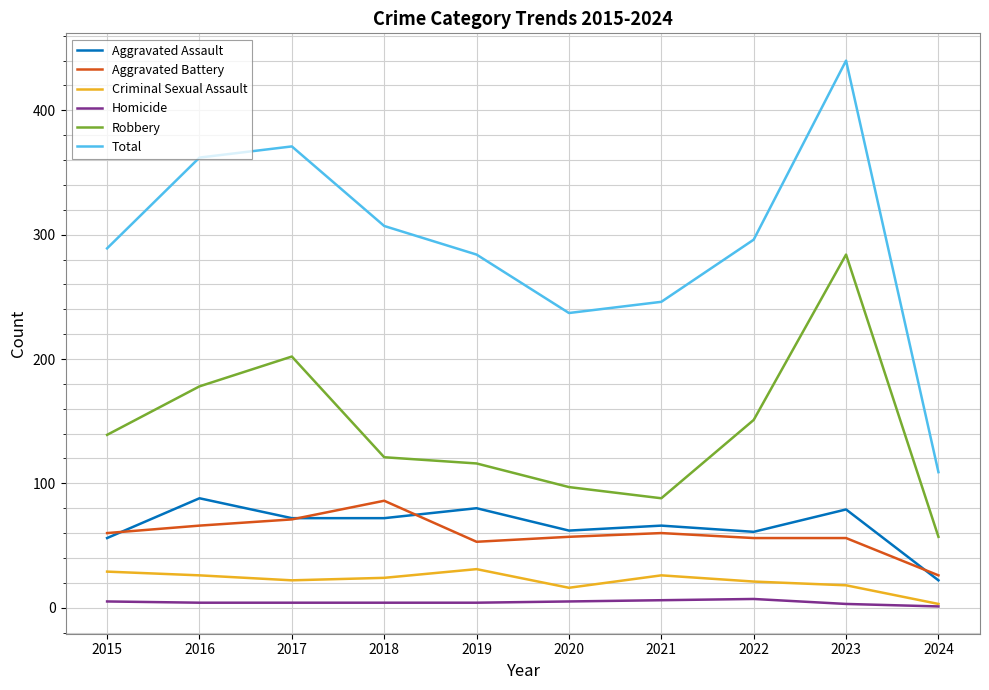

What is the total value across all series at 2015?

578